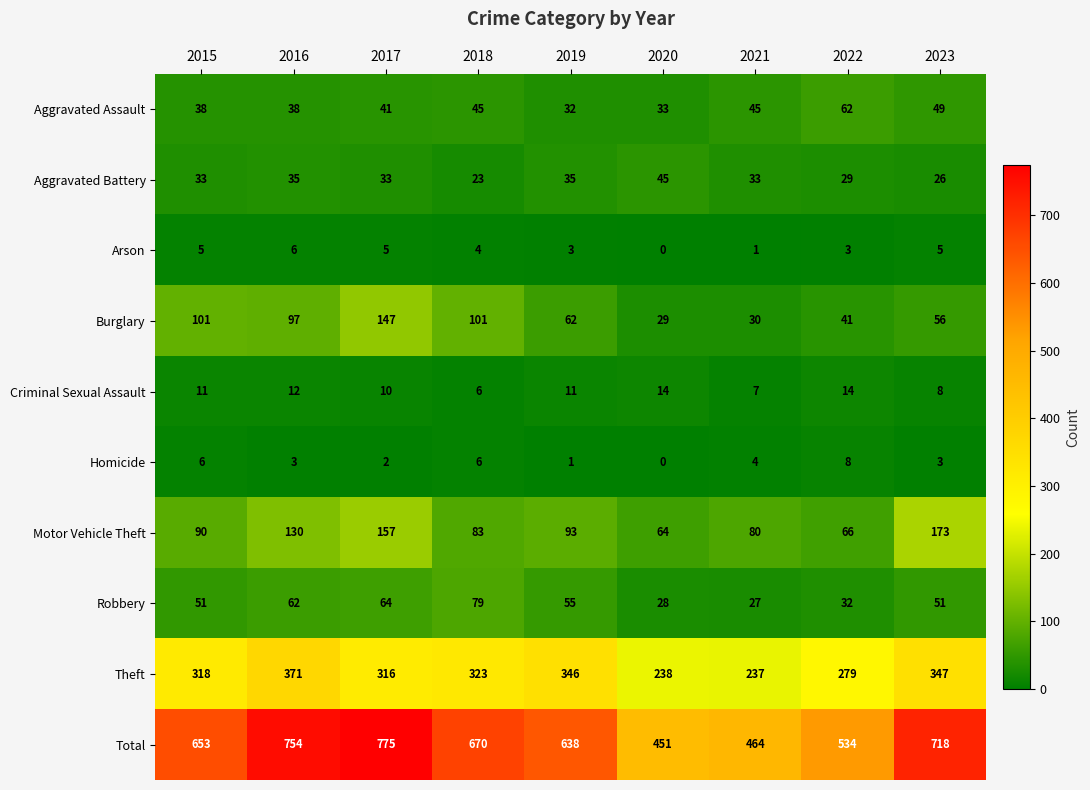

How many categories are shown in the chart?

9